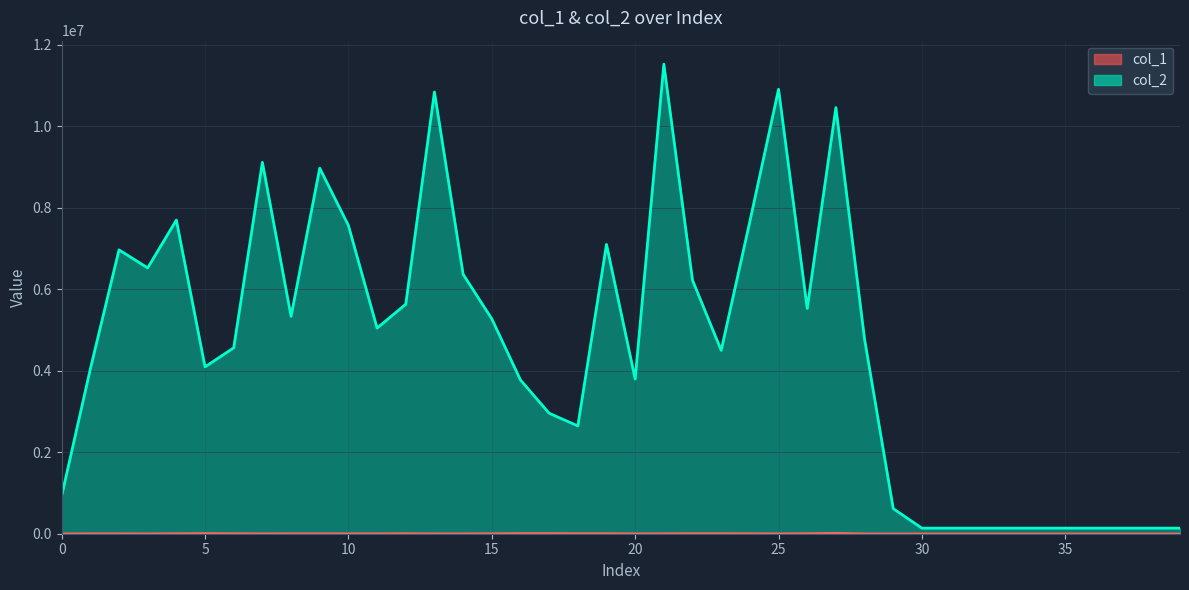

What is the value of the col_1 point at the 4th from the left?

4104